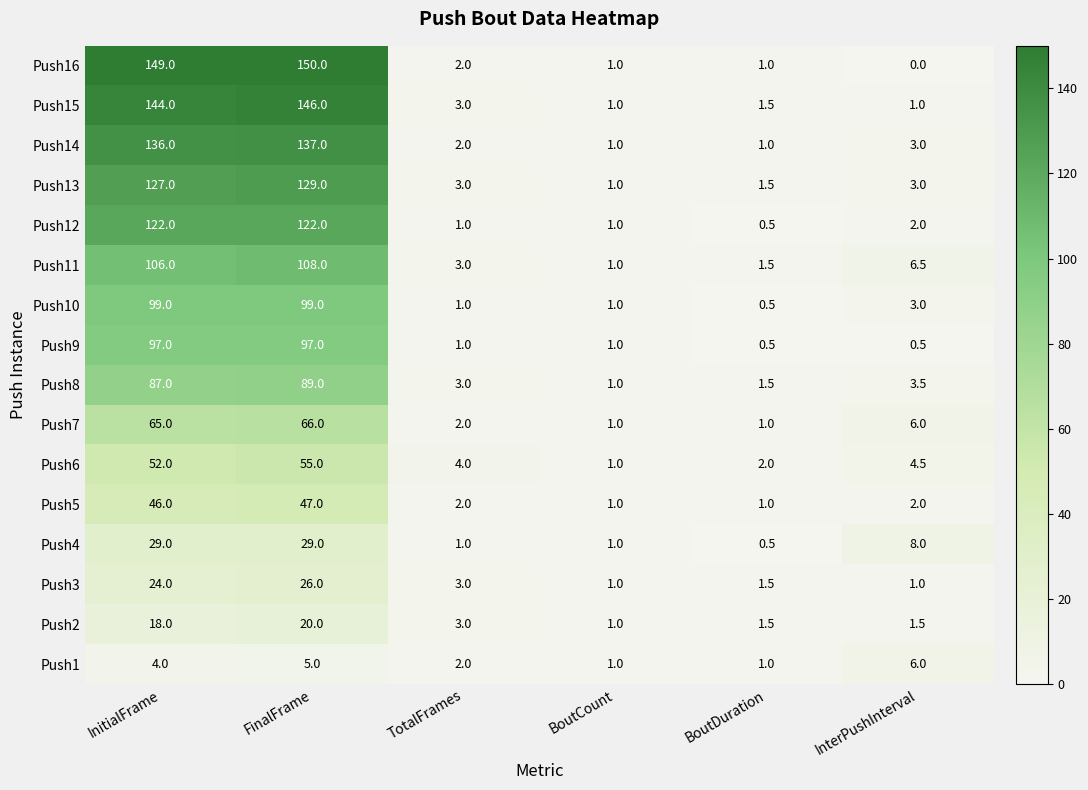

What is the approximate value of Push14 at TotalFrames?

2.0